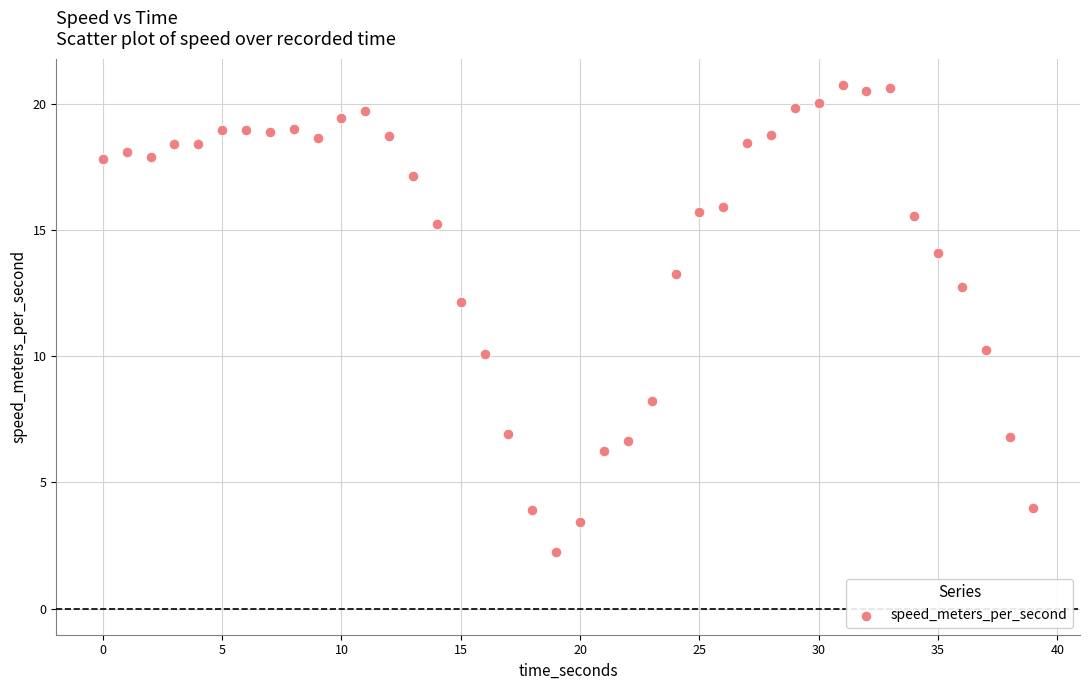

What is the range of X values (max minus min)?

39.0